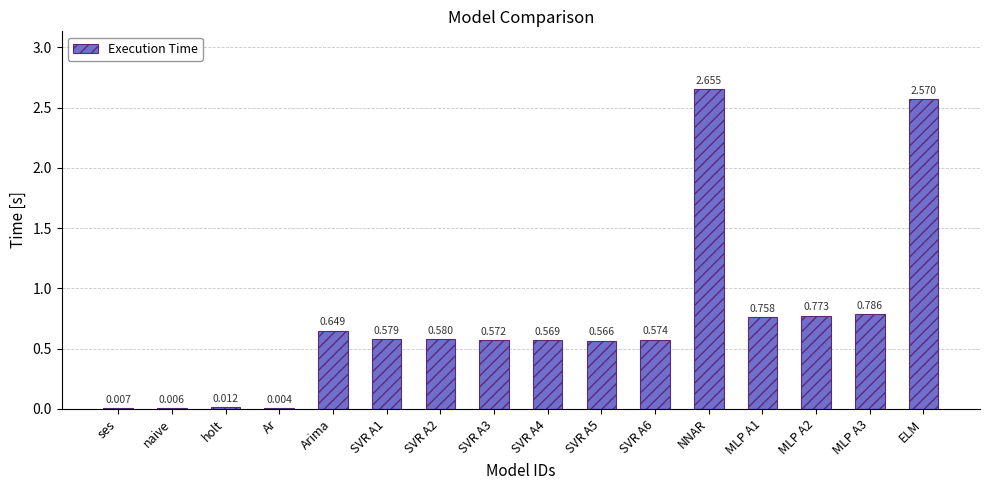

Count the number of data series in this chart.

1